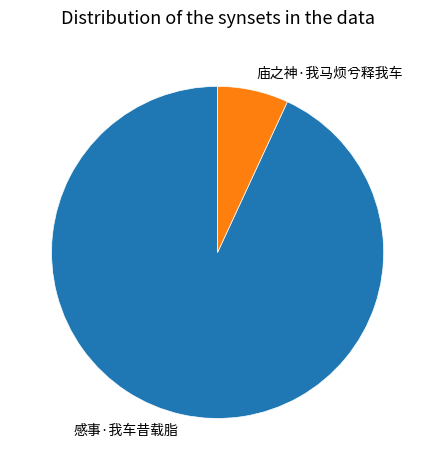

Count the number of slices in the pie.

2